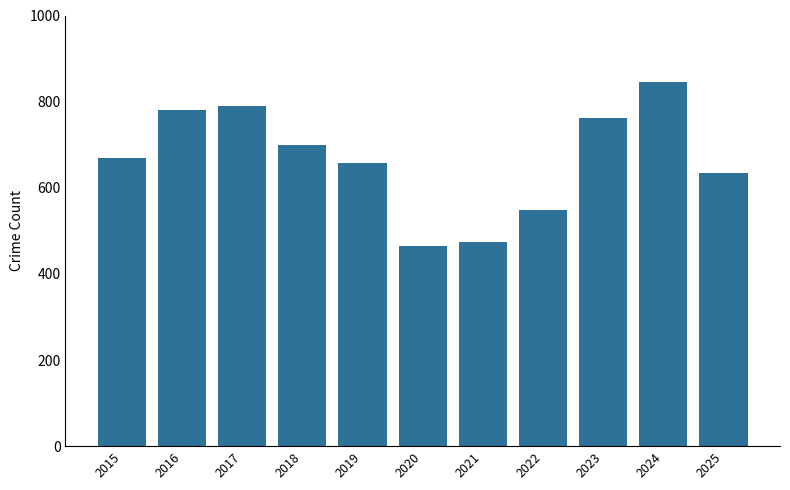

Are the bars grouped side by side (vs. stacked)?

No